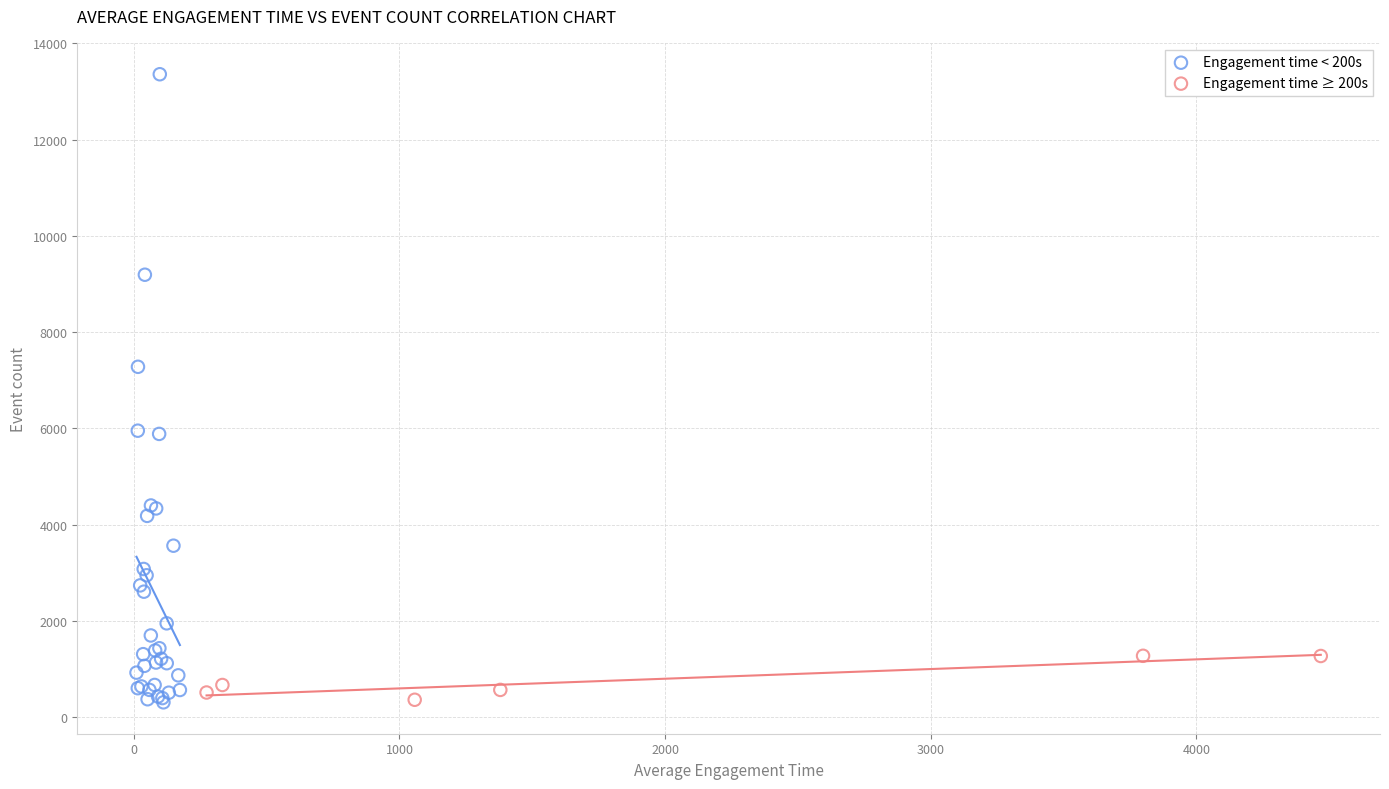

Which series has the widest spread of Y values?

Engagement time < 200s